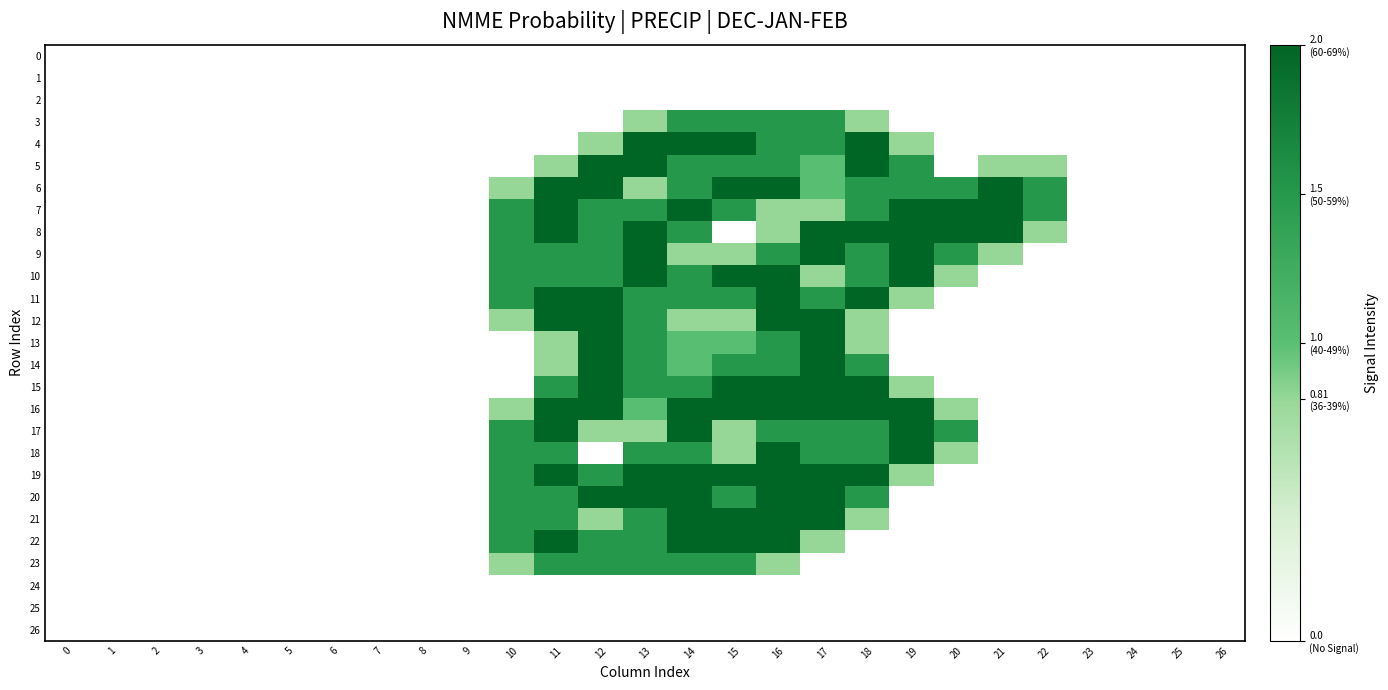

Reading left to right, extract all data points from this chart.

0: 0=0.0	1=0.0	2=0.0	3=0.0	4=0.0	5=0.0	6=0.0	7=0.0	8=0.0	9=0.0	10=0.0	11=0.0	12=0.0	13=0.0	14=0.0	15=0.0	16=0.0	17=0.0	18=0.0	19=0.0	20=0.0	21=0.0	22=0.0	23=0.0	24=0.0	25=0.0	26=0.0
1: 0=0.0	1=0.0	2=0.0	3=0.0	4=0.0	5=0.0	6=0.0	7=0.0	8=0.0	9=0.0	10=0.0	11=0.0	12=0.0	13=0.0	14=0.0	15=0.0	16=0.0	17=0.0	18=0.0	19=0.0	20=0.0	21=0.0	22=0.0	23=0.0	24=0.0	25=0.0	26=0.0
2: 0=0.0	1=0.0	2=0.0	3=0.0	4=0.0	5=0.0	6=0.0	7=0.0	8=0.0	9=0.0	10=0.0	11=0.0	12=0.0	13=0.0	14=0.0	15=0.0	16=0.0	17=0.0	18=0.0	19=0.0	20=0.0	21=0.0	22=0.0	23=0.0	24=0.0	25=0.0	26=0.0
3: 0=0.0	1=0.0	2=0.0	3=0.0	4=0.0	5=0.0	6=0.0	7=0.0	8=0.0	9=0.0	10=0.0	11=0.0	12=0.0	13=0.8	14=1.5	15=1.5	16=1.5	17=1.5	18=0.8	19=0.0	20=0.0	21=0.0	22=0.0	23=0.0	24=0.0	25=0.0	26=0.0
4: 0=0.0	1=0.0	2=0.0	3=0.0	4=0.0	5=0.0	6=0.0	7=0.0	8=0.0	9=0.0	10=0.0	11=0.0	12=0.8	13=2.0	14=2.0	15=2.0	16=1.5	17=1.5	18=2.0	19=0.8	20=0.0	21=0.0	22=0.0	23=0.0	24=0.0	25=0.0	26=0.0
5: 0=0.0	1=0.0	2=0.0	3=0.0	4=0.0	5=0.0	6=0.0	7=0.0	8=0.0	9=0.0	10=0.0	11=0.8	12=2.0	13=2.0	14=1.5	15=1.5	16=1.5	17=1.0	18=2.0	19=1.5	20=0.0	21=0.8	22=0.8	23=0.0	24=0.0	25=0.0	26=0.0
6: 0=0.0	1=0.0	2=0.0	3=0.0	4=0.0	5=0.0	6=0.0	7=0.0	8=0.0	9=0.0	10=0.8	11=2.0	12=2.0	13=0.8	14=1.5	15=2.0	16=2.0	17=1.0	18=1.5	19=1.5	20=1.5	21=2.0	22=1.5	23=0.0	24=0.0	25=0.0	26=0.0
7: 0=0.0	1=0.0	2=0.0	3=0.0	4=0.0	5=0.0	6=0.0	7=0.0	8=0.0	9=0.0	10=1.5	11=2.0	12=1.5	13=1.5	14=2.0	15=1.5	16=0.8	17=0.8	18=1.5	19=2.0	20=2.0	21=2.0	22=1.5	23=0.0	24=0.0	25=0.0	26=0.0
8: 0=0.0	1=0.0	2=0.0	3=0.0	4=0.0	5=0.0	6=0.0	7=0.0	8=0.0	9=0.0	10=1.5	11=2.0	12=1.5	13=2.0	14=1.5	15=0.0	16=0.8	17=2.0	18=2.0	19=2.0	20=2.0	21=2.0	22=0.8	23=0.0	24=0.0	25=0.0	26=0.0
9: 0=0.0	1=0.0	2=0.0	3=0.0	4=0.0	5=0.0	6=0.0	7=0.0	8=0.0	9=0.0	10=1.5	11=1.5	12=1.5	13=2.0	14=0.8	15=0.8	16=1.5	17=2.0	18=1.5	19=2.0	20=1.5	21=0.8	22=0.0	23=0.0	24=0.0	25=0.0	26=0.0
10: 0=0.0	1=0.0	2=0.0	3=0.0	4=0.0	5=0.0	6=0.0	7=0.0	8=0.0	9=0.0	10=1.5	11=1.5	12=1.5	13=2.0	14=1.5	15=2.0	16=2.0	17=0.8	18=1.5	19=2.0	20=0.8	21=0.0	22=0.0	23=0.0	24=0.0	25=0.0	26=0.0
11: 0=0.0	1=0.0	2=0.0	3=0.0	4=0.0	5=0.0	6=0.0	7=0.0	8=0.0	9=0.0	10=1.5	11=2.0	12=2.0	13=1.5	14=1.5	15=1.5	16=2.0	17=1.5	18=2.0	19=0.8	20=0.0	21=0.0	22=0.0	23=0.0	24=0.0	25=0.0	26=0.0
12: 0=0.0	1=0.0	2=0.0	3=0.0	4=0.0	5=0.0	6=0.0	7=0.0	8=0.0	9=0.0	10=0.8	11=2.0	12=2.0	13=1.5	14=0.8	15=0.8	16=2.0	17=2.0	18=0.8	19=0.0	20=0.0	21=0.0	22=0.0	23=0.0	24=0.0	25=0.0	26=0.0
13: 0=0.0	1=0.0	2=0.0	3=0.0	4=0.0	5=0.0	6=0.0	7=0.0	8=0.0	9=0.0	10=0.0	11=0.8	12=2.0	13=1.5	14=1.0	15=1.0	16=1.5	17=2.0	18=0.8	19=0.0	20=0.0	21=0.0	22=0.0	23=0.0	24=0.0	25=0.0	26=0.0
14: 0=0.0	1=0.0	2=0.0	3=0.0	4=0.0	5=0.0	6=0.0	7=0.0	8=0.0	9=0.0	10=0.0	11=0.8	12=2.0	13=1.5	14=1.0	15=1.5	16=1.5	17=2.0	18=1.5	19=0.0	20=0.0	21=0.0	22=0.0	23=0.0	24=0.0	25=0.0	26=0.0
15: 0=0.0	1=0.0	2=0.0	3=0.0	4=0.0	5=0.0	6=0.0	7=0.0	8=0.0	9=0.0	10=0.0	11=1.5	12=2.0	13=1.5	14=1.5	15=2.0	16=2.0	17=2.0	18=2.0	19=0.8	20=0.0	21=0.0	22=0.0	23=0.0	24=0.0	25=0.0	26=0.0
16: 0=0.0	1=0.0	2=0.0	3=0.0	4=0.0	5=0.0	6=0.0	7=0.0	8=0.0	9=0.0	10=0.8	11=2.0	12=2.0	13=1.0	14=2.0	15=2.0	16=2.0	17=2.0	18=2.0	19=2.0	20=0.8	21=0.0	22=0.0	23=0.0	24=0.0	25=0.0	26=0.0
17: 0=0.0	1=0.0	2=0.0	3=0.0	4=0.0	5=0.0	6=0.0	7=0.0	8=0.0	9=0.0	10=1.5	11=2.0	12=0.8	13=0.8	14=2.0	15=0.8	16=1.5	17=1.5	18=1.5	19=2.0	20=1.5	21=0.0	22=0.0	23=0.0	24=0.0	25=0.0	26=0.0
18: 0=0.0	1=0.0	2=0.0	3=0.0	4=0.0	5=0.0	6=0.0	7=0.0	8=0.0	9=0.0	10=1.5	11=1.5	12=0.0	13=1.5	14=1.5	15=0.8	16=2.0	17=1.5	18=1.5	19=2.0	20=0.8	21=0.0	22=0.0	23=0.0	24=0.0	25=0.0	26=0.0
19: 0=0.0	1=0.0	2=0.0	3=0.0	4=0.0	5=0.0	6=0.0	7=0.0	8=0.0	9=0.0	10=1.5	11=2.0	12=1.5	13=2.0	14=2.0	15=2.0	16=2.0	17=2.0	18=2.0	19=0.8	20=0.0	21=0.0	22=0.0	23=0.0	24=0.0	25=0.0	26=0.0
20: 0=0.0	1=0.0	2=0.0	3=0.0	4=0.0	5=0.0	6=0.0	7=0.0	8=0.0	9=0.0	10=1.5	11=1.5	12=2.0	13=2.0	14=2.0	15=1.5	16=2.0	17=2.0	18=1.5	19=0.0	20=0.0	21=0.0	22=0.0	23=0.0	24=0.0	25=0.0	26=0.0
21: 0=0.0	1=0.0	2=0.0	3=0.0	4=0.0	5=0.0	6=0.0	7=0.0	8=0.0	9=0.0	10=1.5	11=1.5	12=0.8	13=1.5	14=2.0	15=2.0	16=2.0	17=2.0	18=0.8	19=0.0	20=0.0	21=0.0	22=0.0	23=0.0	24=0.0	25=0.0	26=0.0
22: 0=0.0	1=0.0	2=0.0	3=0.0	4=0.0	5=0.0	6=0.0	7=0.0	8=0.0	9=0.0	10=1.5	11=2.0	12=1.5	13=1.5	14=2.0	15=2.0	16=2.0	17=0.8	18=0.0	19=0.0	20=0.0	21=0.0	22=0.0	23=0.0	24=0.0	25=0.0	26=0.0
23: 0=0.0	1=0.0	2=0.0	3=0.0	4=0.0	5=0.0	6=0.0	7=0.0	8=0.0	9=0.0	10=0.8	11=1.5	12=1.5	13=1.5	14=1.5	15=1.5	16=0.8	17=0.0	18=0.0	19=0.0	20=0.0	21=0.0	22=0.0	23=0.0	24=0.0	25=0.0	26=0.0
24: 0=0.0	1=0.0	2=0.0	3=0.0	4=0.0	5=0.0	6=0.0	7=0.0	8=0.0	9=0.0	10=0.0	11=0.0	12=0.0	13=0.0	14=0.0	15=0.0	16=0.0	17=0.0	18=0.0	19=0.0	20=0.0	21=0.0	22=0.0	23=0.0	24=0.0	25=0.0	26=0.0
25: 0=0.0	1=0.0	2=0.0	3=0.0	4=0.0	5=0.0	6=0.0	7=0.0	8=0.0	9=0.0	10=0.0	11=0.0	12=0.0	13=0.0	14=0.0	15=0.0	16=0.0	17=0.0	18=0.0	19=0.0	20=0.0	21=0.0	22=0.0	23=0.0	24=0.0	25=0.0	26=0.0
26: 0=0.0	1=0.0	2=0.0	3=0.0	4=0.0	5=0.0	6=0.0	7=0.0	8=0.0	9=0.0	10=0.0	11=0.0	12=0.0	13=0.0	14=0.0	15=0.0	16=0.0	17=0.0	18=0.0	19=0.0	20=0.0	21=0.0	22=0.0	23=0.0	24=0.0	25=0.0	26=0.0